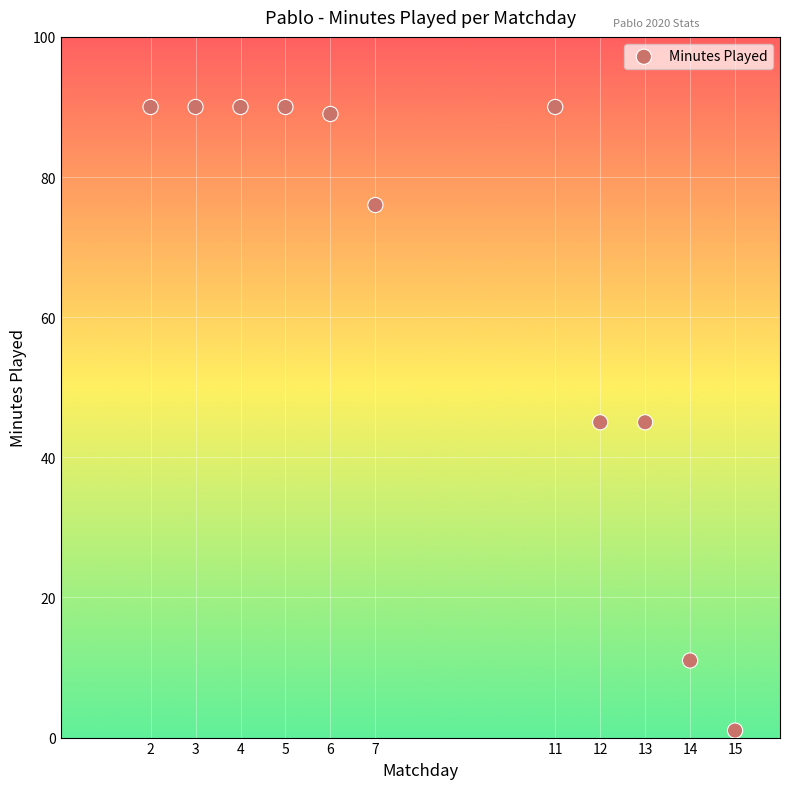

What is the average X value?

8